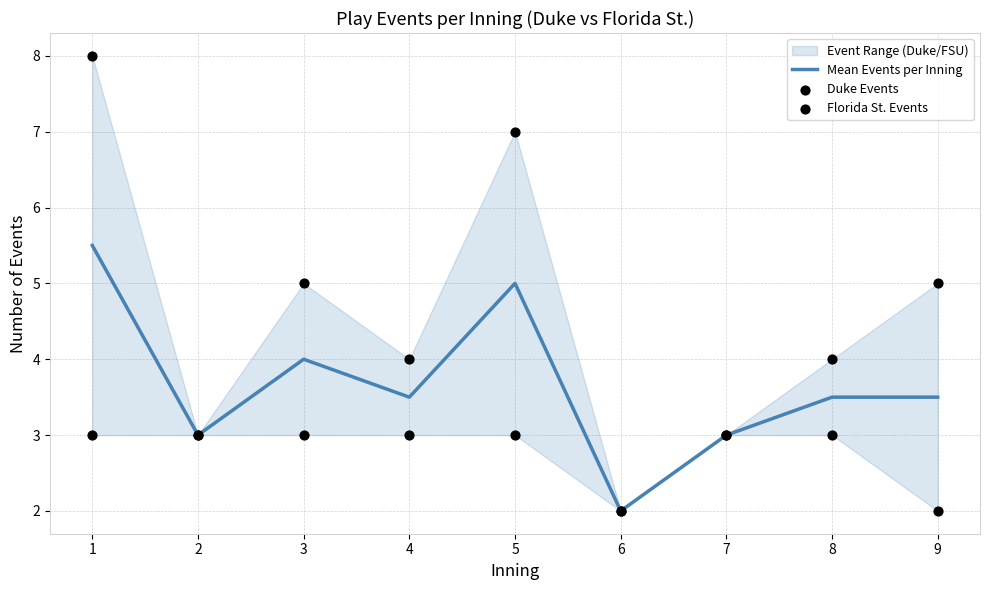

Is it true that Mean Events per Inning equals 1.1 at 4?

False